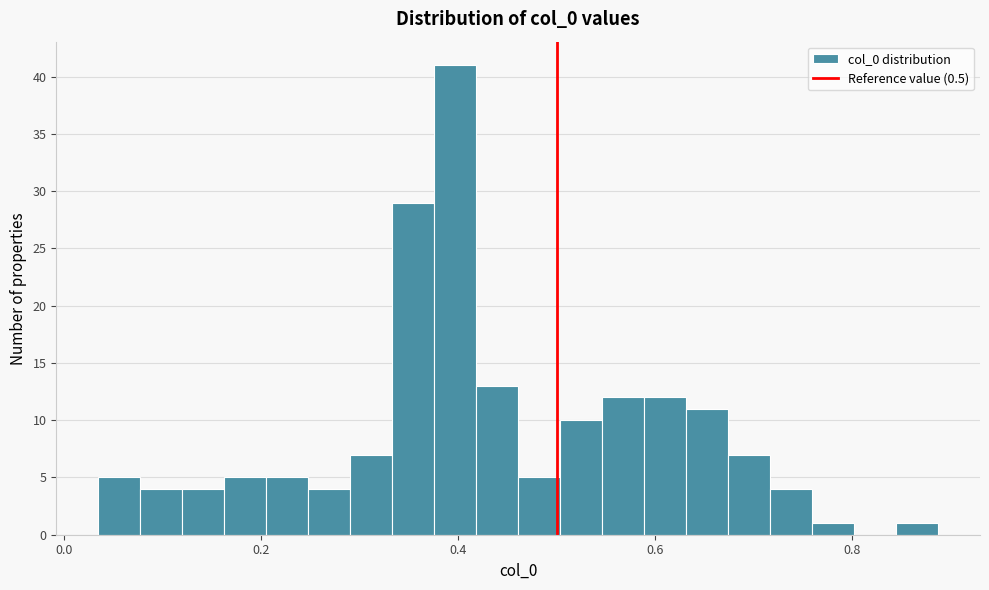

Read against the x-axis, roughly where is the centre of the tallest bar?

0.40